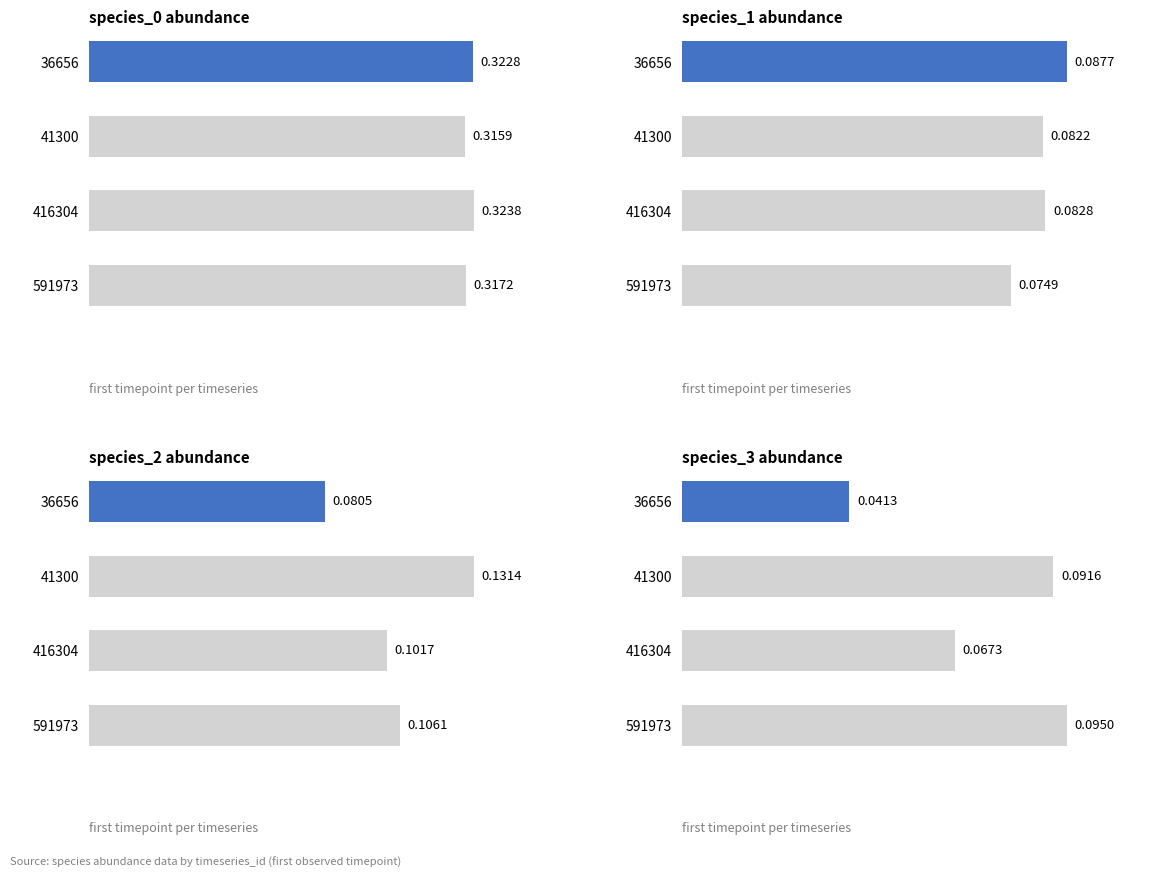

How many groups of bars are there?

4